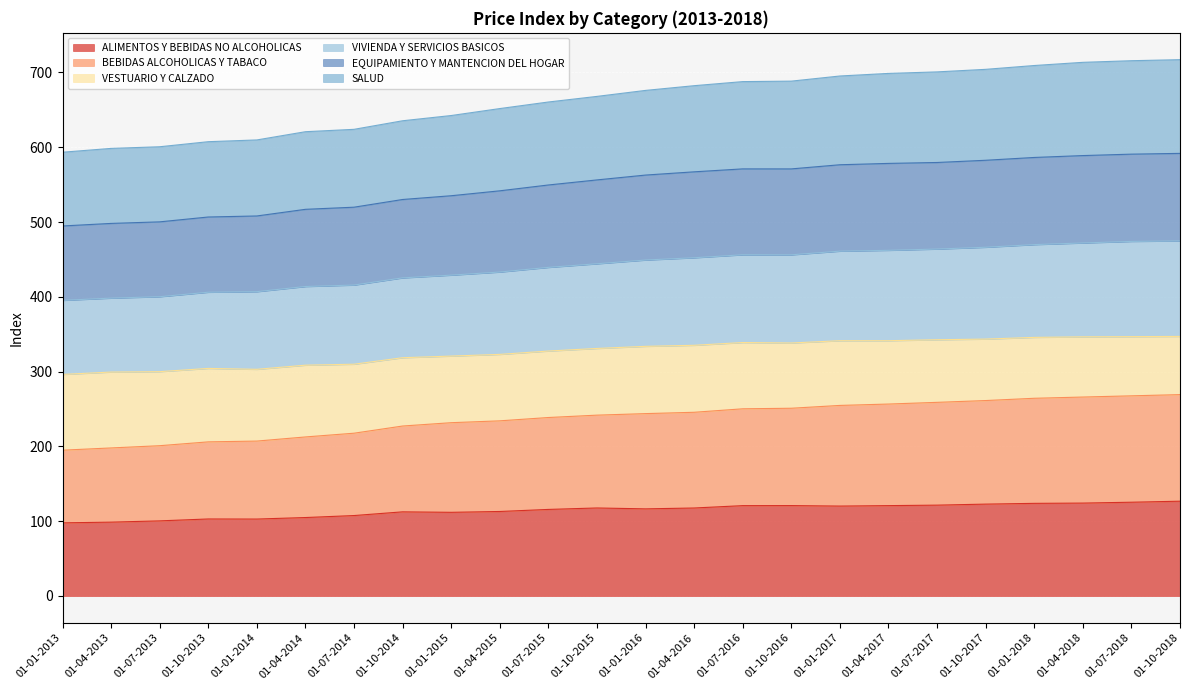

What is the difference between the maximum and minimum values in the ALIMENTOS Y BEBIDAS NO ALCOHOLICAS series?

29.0